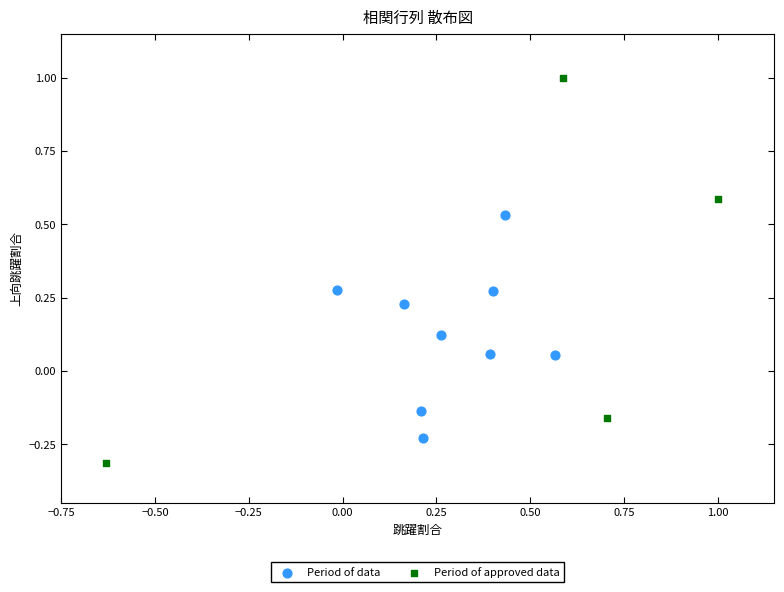

Which series has the widest spread of Y values?

Period of approved data